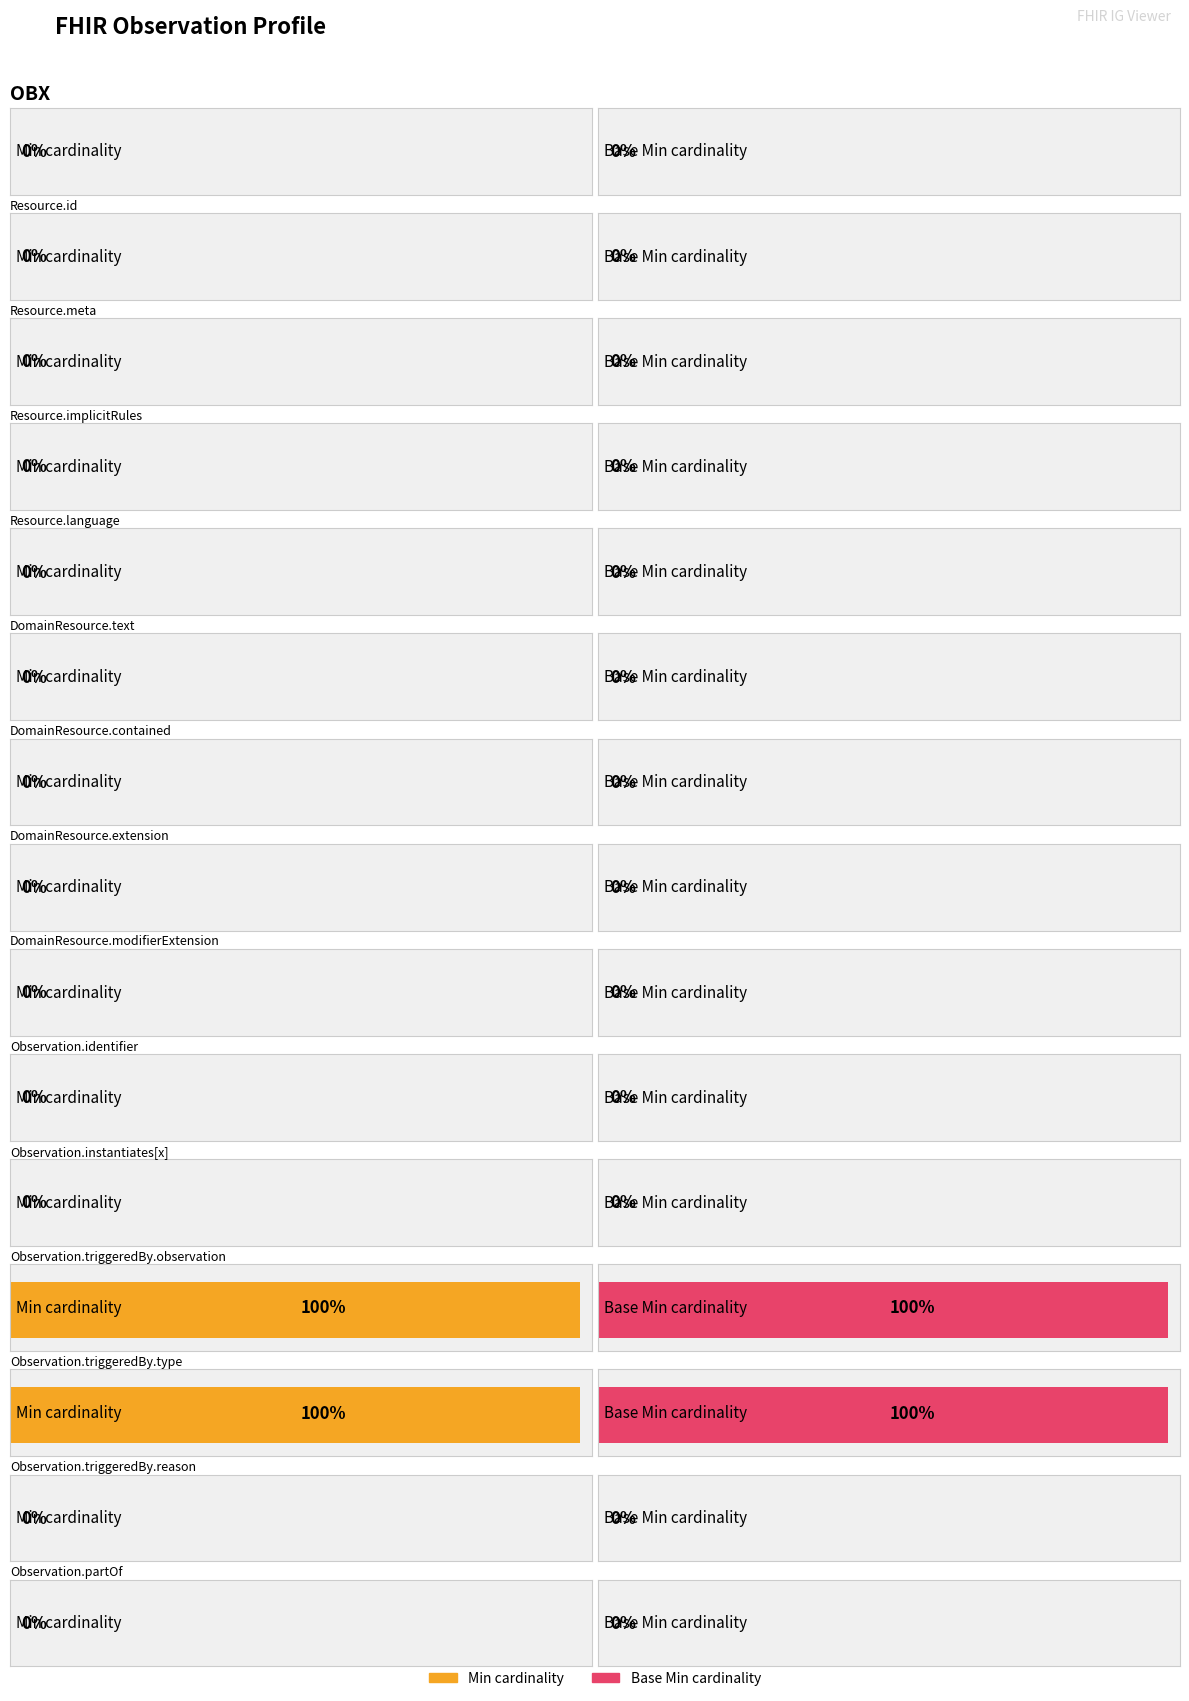

At which label is Min closest to 0?

OBX